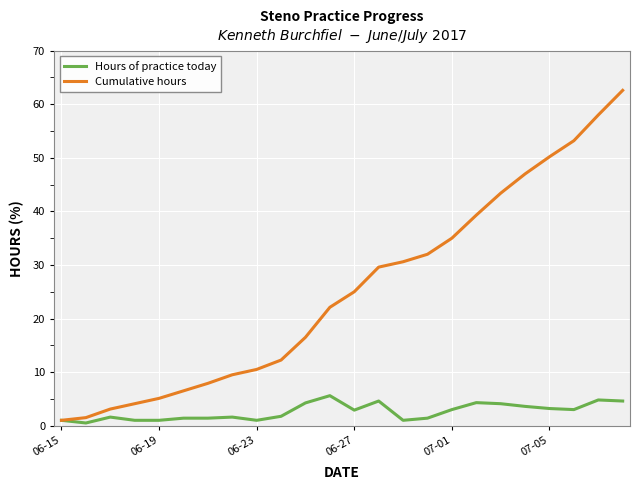

Does the chart display data point markers on the line(s)?

No